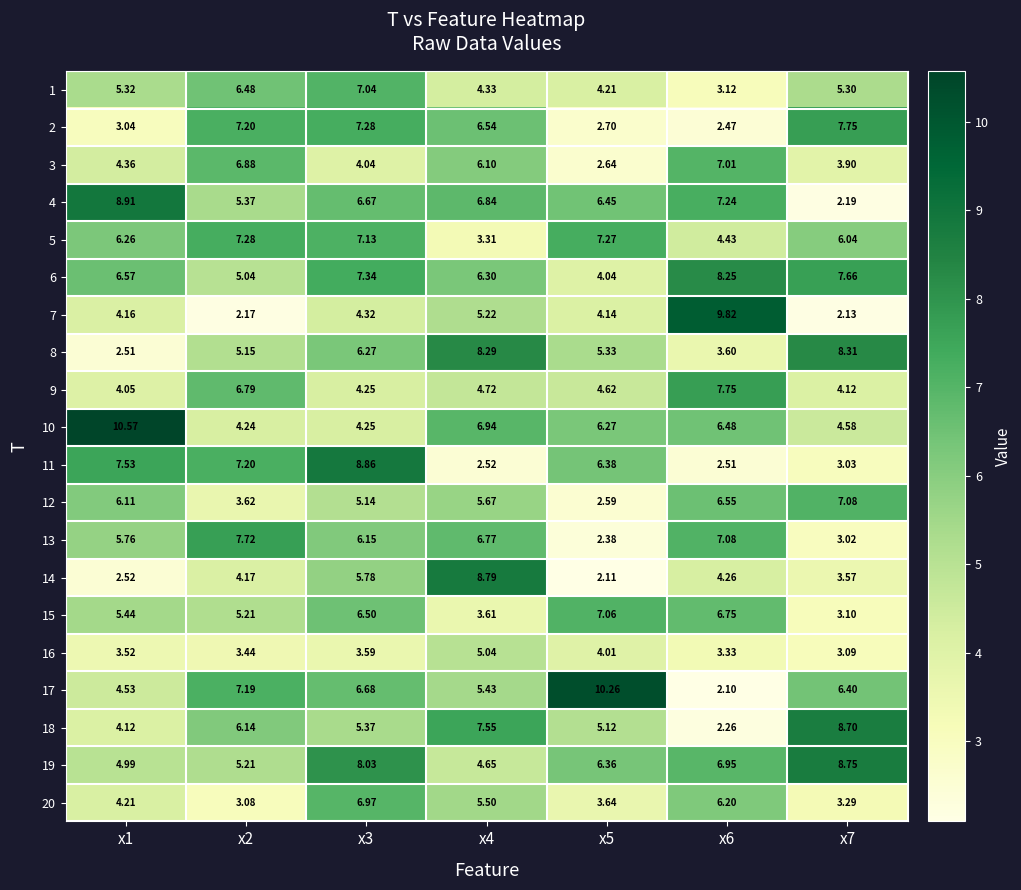

Is the value of 7 at x4 greater than the value of 14 at x6?

Yes